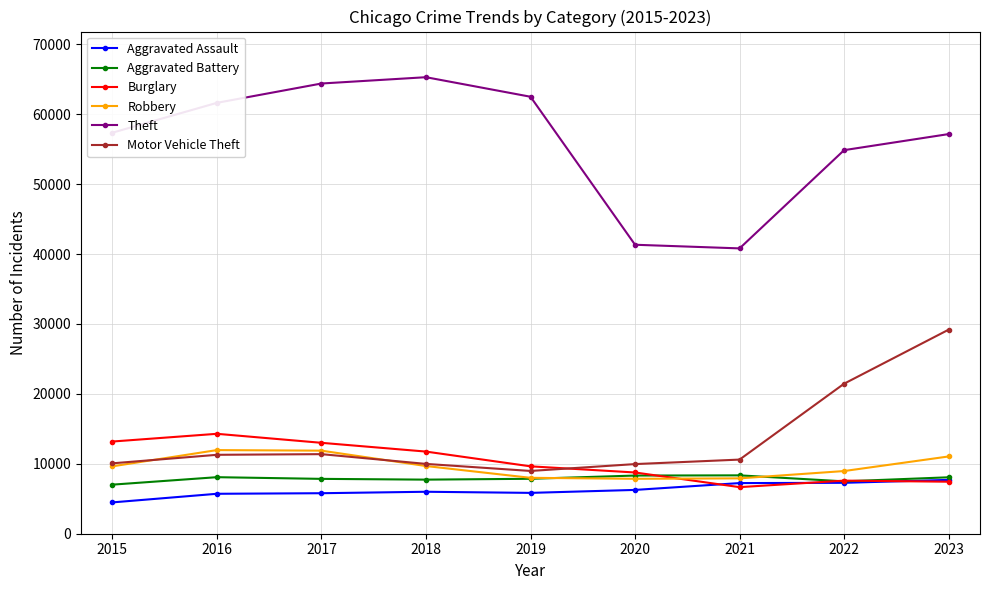

What value does the Burglary series have at 2016, to the nearest 10?

14290